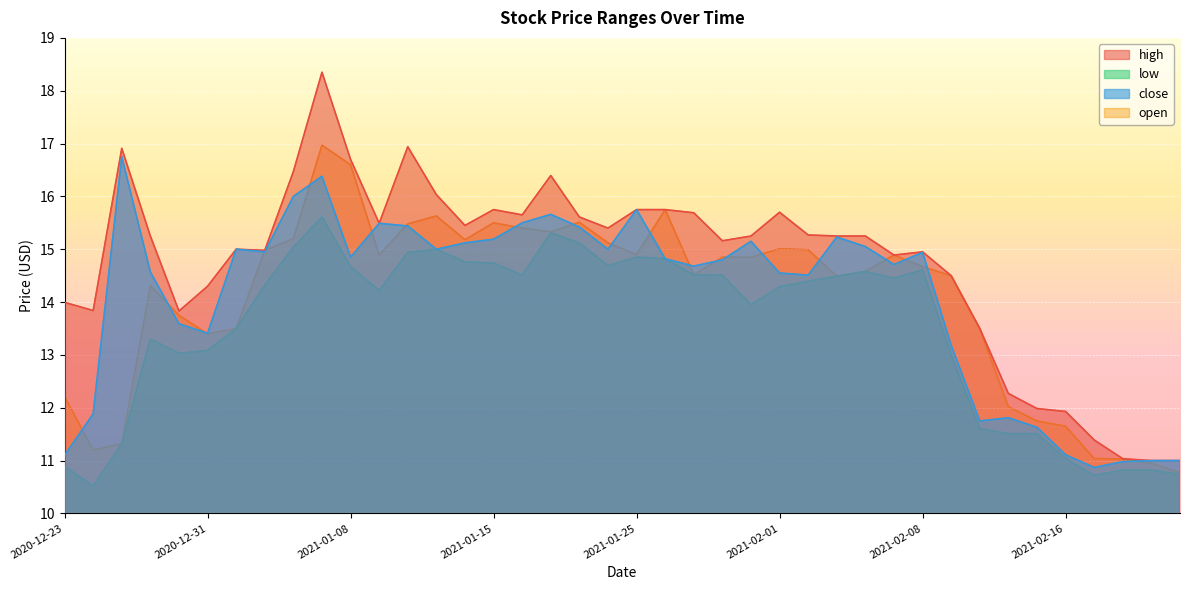

Reading right to left, transcribe all the data shown in this chart.

high: 2021-02-22=11.0	2021-02-19=11.0	2021-02-18=11.0	2021-02-17=11.4	2021-02-16=11.9	2021-02-12=12.0	2021-02-11=12.3	2021-02-10=13.5	2021-02-09=14.5	2021-02-08=14.9	2021-02-05=14.9	2021-02-04=15.2	2021-02-03=15.2	2021-02-02=15.3	2021-02-01=15.7	2021-01-29=15.2	2021-01-28=15.2	2021-01-27=15.7	2021-01-26=15.8	2021-01-25=15.8	2021-01-22=15.4	2021-01-21=15.6	2021-01-20=16.4	2021-01-19=15.7	2021-01-15=15.8	2021-01-14=15.4	2021-01-13=16.0	2021-01-12=16.9	2021-01-11=15.5	2021-01-08=16.7	2021-01-07=18.4	2021-01-06=16.5	2021-01-05=15.0	2021-01-04=15.0	2020-12-31=14.3	2020-12-30=13.8	2020-12-29=15.2	2020-12-28=16.9	2020-12-24=13.8	2020-12-23=14.0
low: 2021-02-22=10.7	2021-02-19=10.8	2021-02-18=10.8	2021-02-17=10.7	2021-02-16=11.0	2021-02-12=11.5	2021-02-11=11.5	2021-02-10=11.6	2021-02-09=13.0	2021-02-08=14.6	2021-02-05=14.4	2021-02-04=14.6	2021-02-03=14.5	2021-02-02=14.4	2021-02-01=14.3	2021-01-29=13.9	2021-01-28=14.5	2021-01-27=14.5	2021-01-26=14.8	2021-01-25=14.8	2021-01-22=14.7	2021-01-21=15.1	2021-01-20=15.3	2021-01-19=14.5	2021-01-15=14.7	2021-01-14=14.8	2021-01-13=15.0	2021-01-12=14.9	2021-01-11=14.2	2021-01-08=14.7	2021-01-07=15.6	2021-01-06=15.0	2021-01-05=14.3	2021-01-04=13.5	2020-12-31=13.1	2020-12-30=13.0	2020-12-29=13.3	2020-12-28=11.3	2020-12-24=10.5	2020-12-23=10.9
close: 2021-02-22=11.0	2021-02-19=11.0	2021-02-18=11.0	2021-02-17=10.9	2021-02-16=11.1	2021-02-12=11.6	2021-02-11=11.8	2021-02-10=11.8	2021-02-09=13.2	2021-02-08=14.9	2021-02-05=14.7	2021-02-04=15.1	2021-02-03=15.2	2021-02-02=14.5	2021-02-01=14.6	2021-01-29=15.2	2021-01-28=14.8	2021-01-27=14.7	2021-01-26=14.8	2021-01-25=15.8	2021-01-22=15.0	2021-01-21=15.4	2021-01-20=15.7	2021-01-19=15.5	2021-01-15=15.2	2021-01-14=15.1	2021-01-13=15.0	2021-01-12=15.4	2021-01-11=15.5	2021-01-08=14.8	2021-01-07=16.4	2021-01-06=16.0	2021-01-05=14.9	2021-01-04=15.0	2020-12-31=13.4	2020-12-30=13.6	2020-12-29=14.6	2020-12-28=16.8	2020-12-24=11.9	2020-12-23=11.1
open: 2021-02-22=10.8	2021-02-19=10.9	2021-02-18=11.0	2021-02-17=11.0	2021-02-16=11.7	2021-02-12=11.8	2021-02-11=12.0	2021-02-10=13.5	2021-02-09=14.5	2021-02-08=14.7	2021-02-05=14.9	2021-02-04=14.6	2021-02-03=14.5	2021-02-02=15.0	2021-02-01=15.0	2021-01-29=14.8	2021-01-28=14.8	2021-01-27=14.5	2021-01-26=15.8	2021-01-25=14.9	2021-01-22=15.1	2021-01-21=15.5	2021-01-20=15.3	2021-01-19=15.4	2021-01-15=15.5	2021-01-14=15.2	2021-01-13=15.6	2021-01-12=15.5	2021-01-11=14.9	2021-01-08=16.6	2021-01-07=17.0	2021-01-06=15.2	2021-01-05=15.0	2021-01-04=13.5	2020-12-31=13.4	2020-12-30=13.8	2020-12-29=14.3	2020-12-28=11.3	2020-12-24=11.2	2020-12-23=12.2